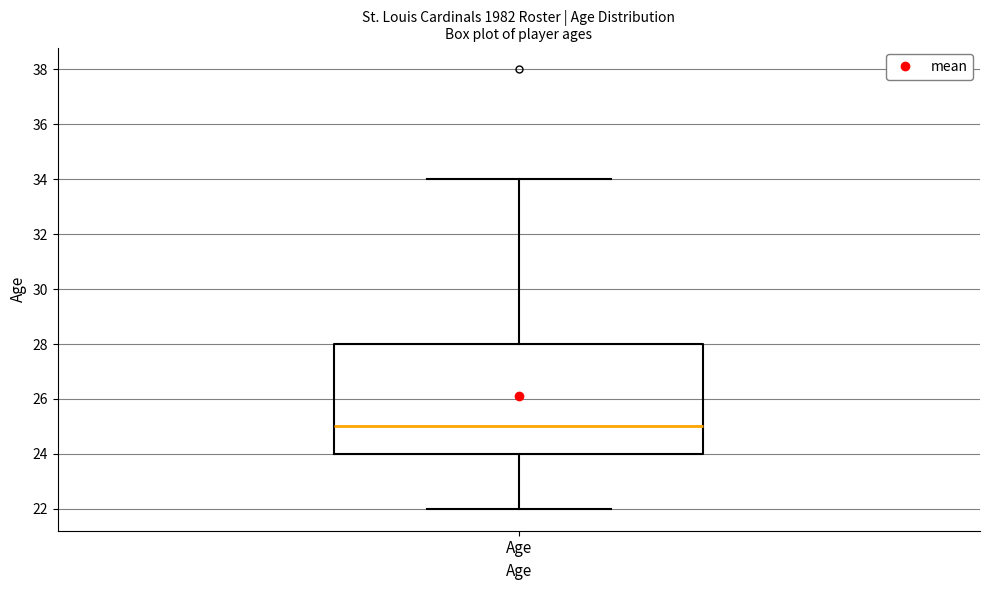

Where does the median line of the box for Age sit on the y-axis? The values are not printed on the chart, so give them approximately, as read against the axis.

25